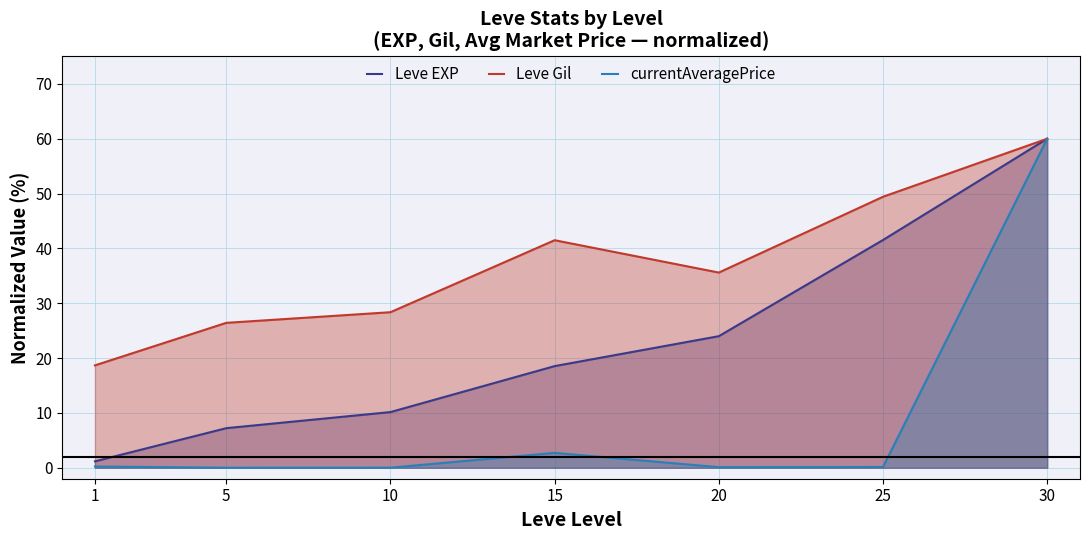

What is the value of the currentAveragePrice point at the 7th from the left?

60.0